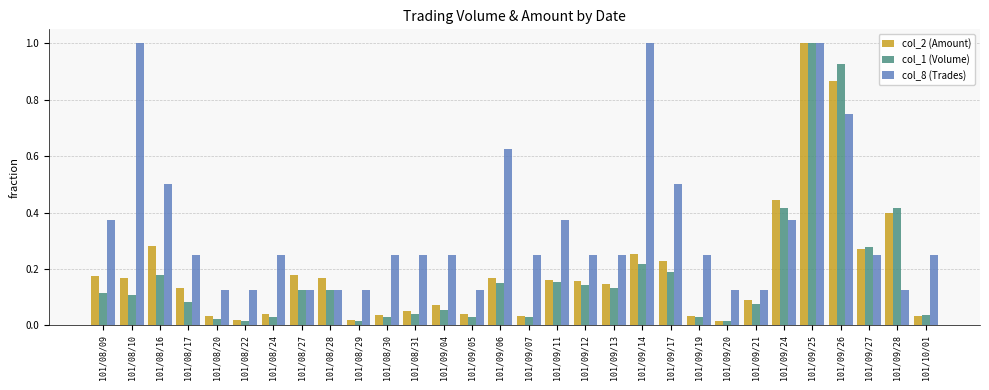

What is the sum of all col_2 (Amount) values?

5.7